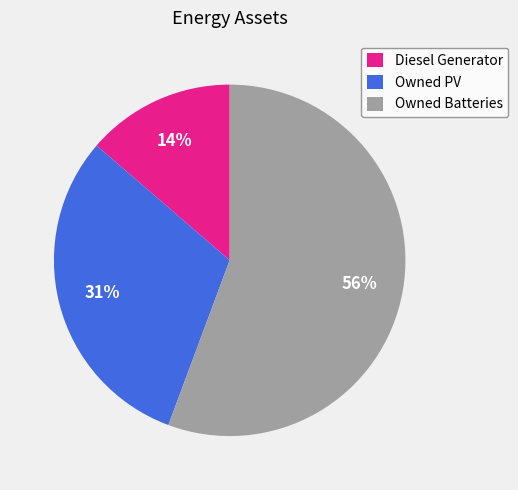

Which category has the biggest portion of the pie?

Owned Batteries